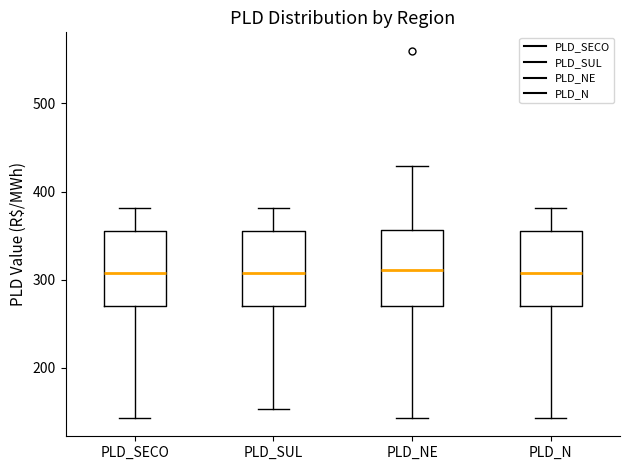

Reading left to right, transcribe this box plot: for each box, give where its median line is, the range the box spans, and where its two whiskers end, as read against the y-axis. The values are not printed on the chart, so give them approximately, as read against the axis.

PLD_SECO: median 310, box 270 to 360, whiskers 140 to 380
PLD_SUL: median 310, box 270 to 360, whiskers 150 to 380
PLD_NE: median 310, box 270 to 360, whiskers 140 to 430
PLD_N: median 310, box 270 to 360, whiskers 140 to 380